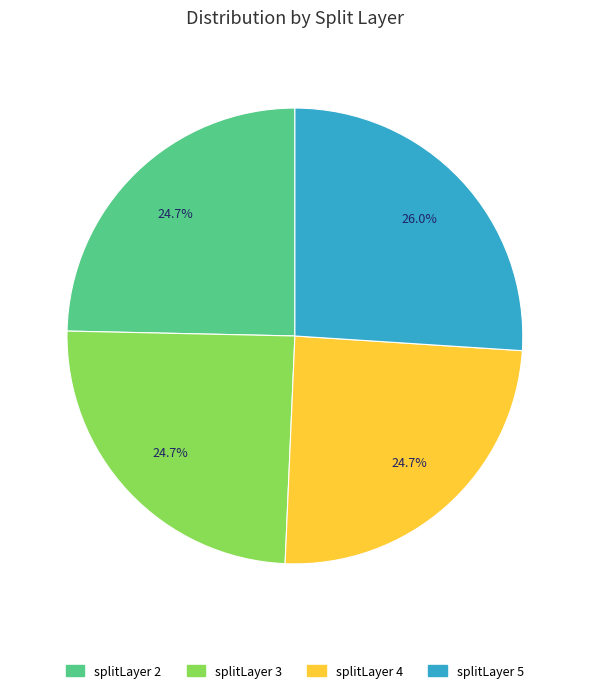

Is there a majority slice in this chart?

No